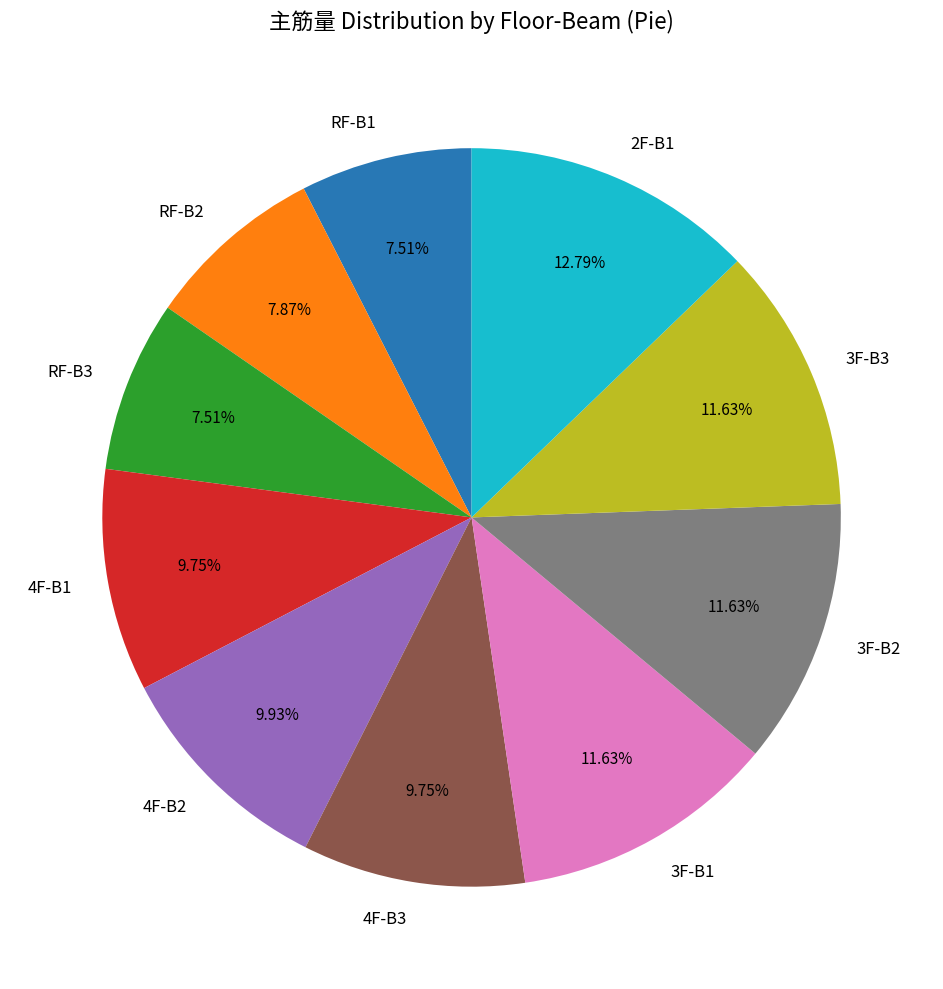

What portion of the pie excludes RF-B1?

92.5%